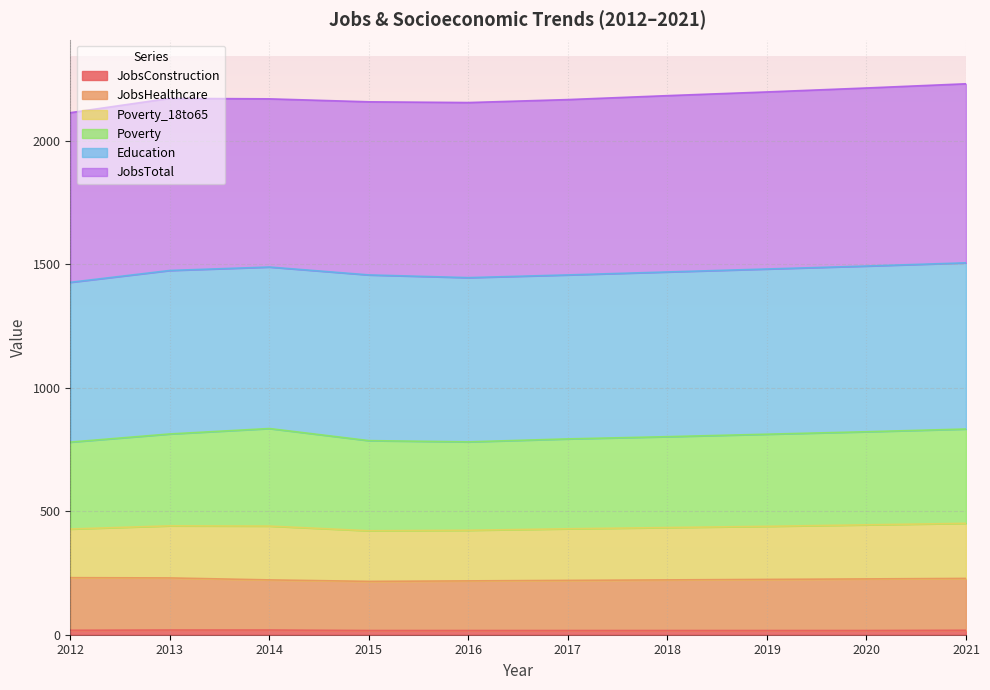

At which category does the chart reach its peak across all series?

2021